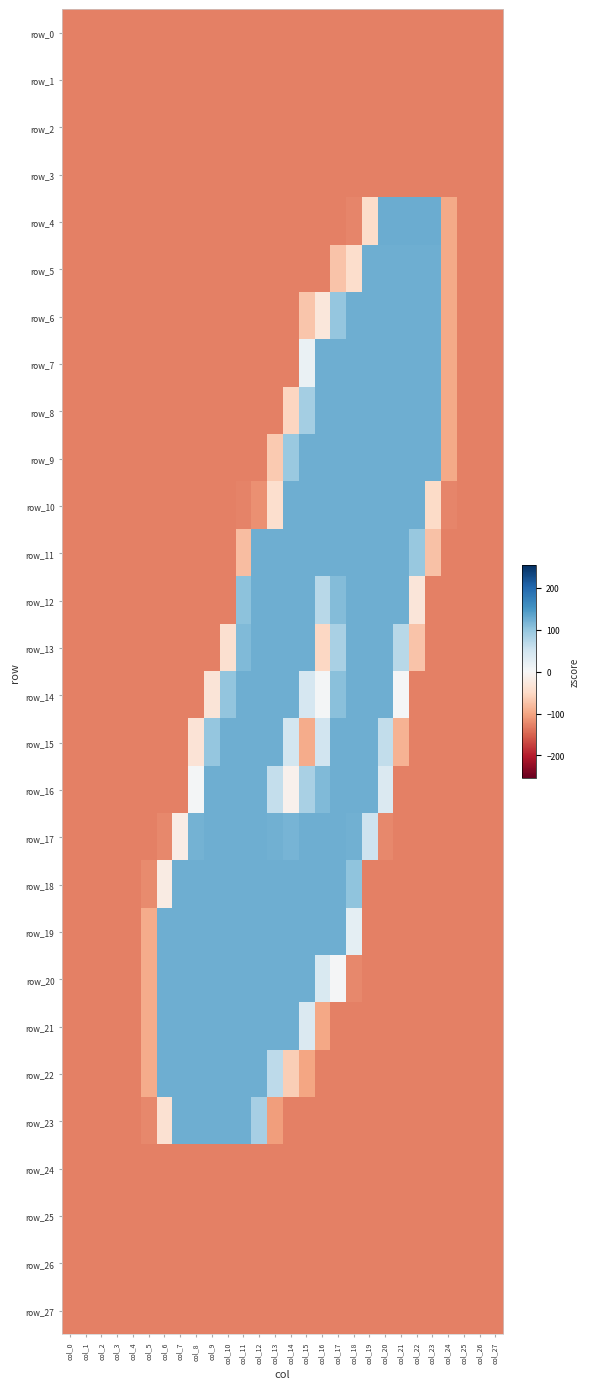

Which has a higher value, col_16 or col_12?

col_16